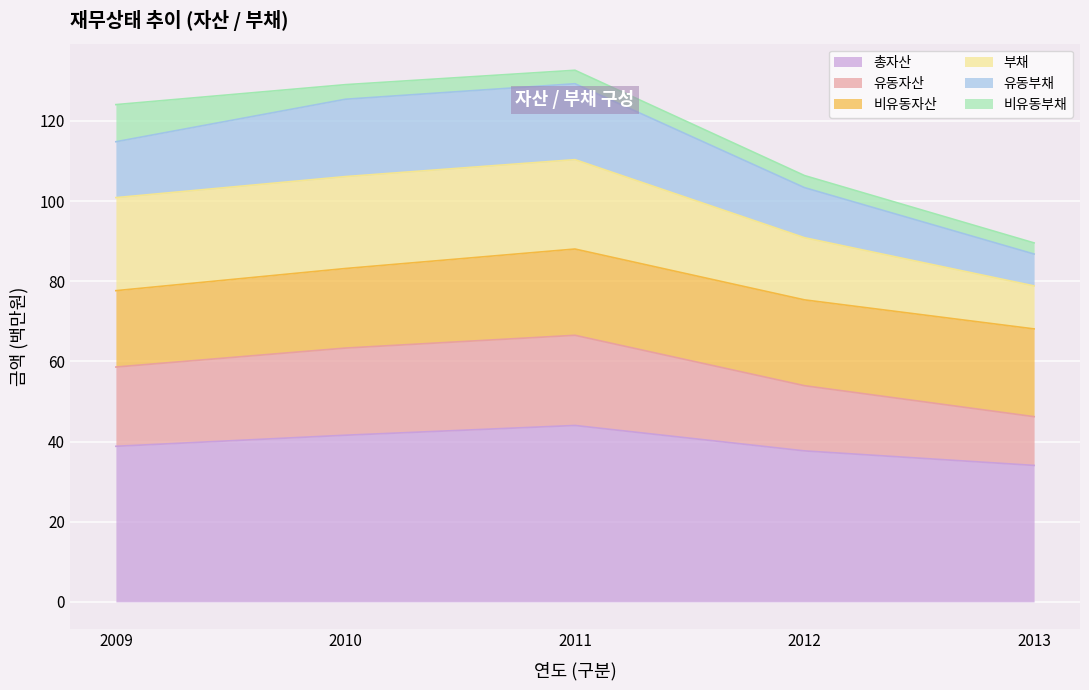

True or false: 유동자산 and 유동부채 intersect in this chart.

False